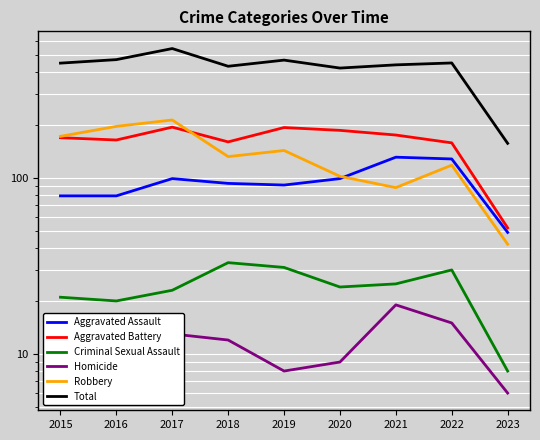

The value of Homicide at 2016 is 10. True or false?

True